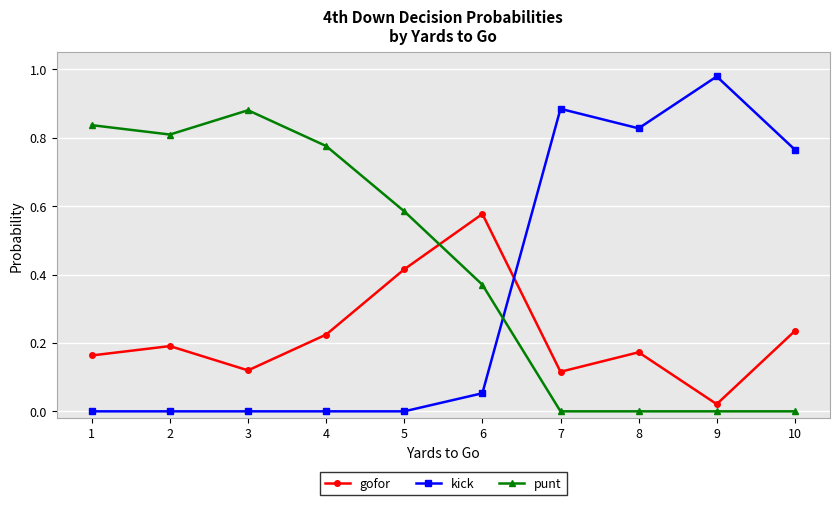

After their last crossing, which series has the higher values: gofor or punt?

gofor